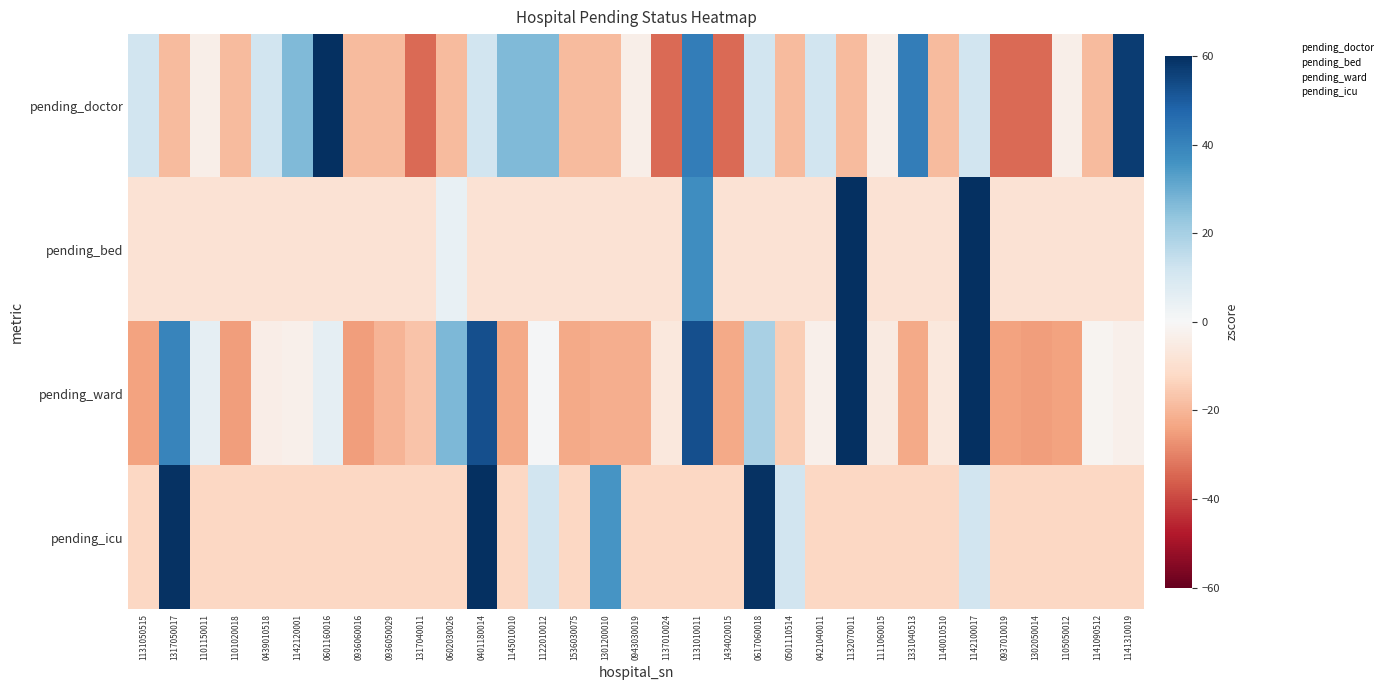

At 0601160016, list the series in order from smallest to largest.

pending_icu, pending_bed, pending_ward, pending_doctor